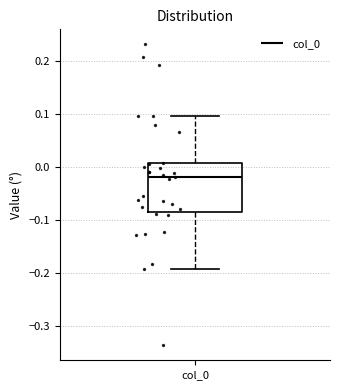

Where is the lower edge of the box for col_0 on the y-axis? The values are not printed on the chart, so give them approximately, as read against the axis.

-0.08